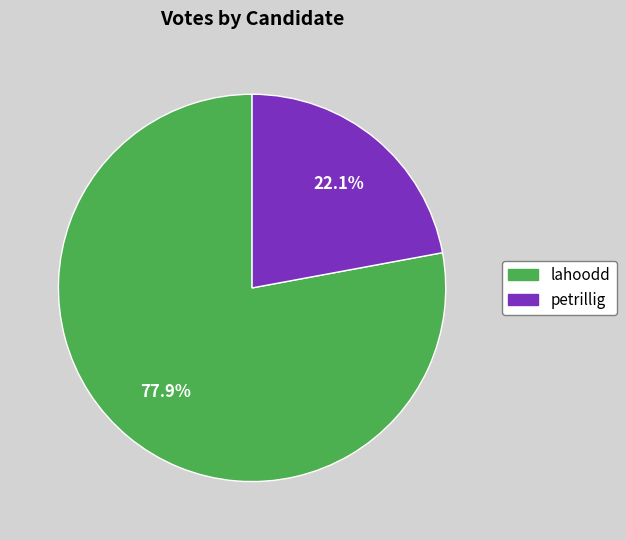

Do lahoodd and petrillig together represent more than half of the pie?

Yes